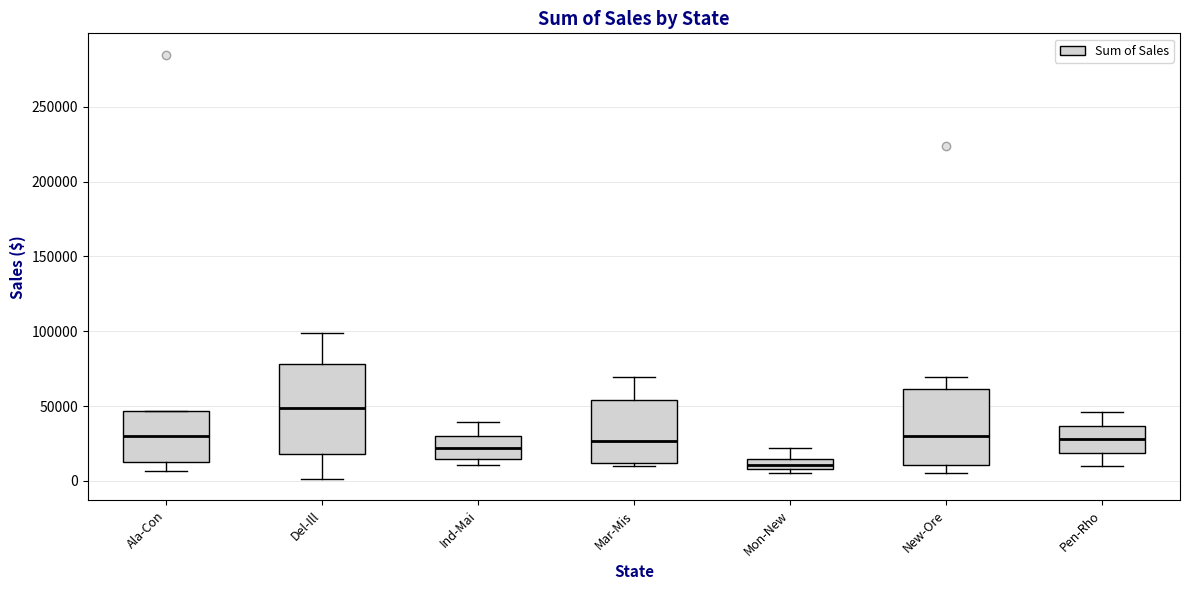

Which box's median line is the highest?

Del-Ill